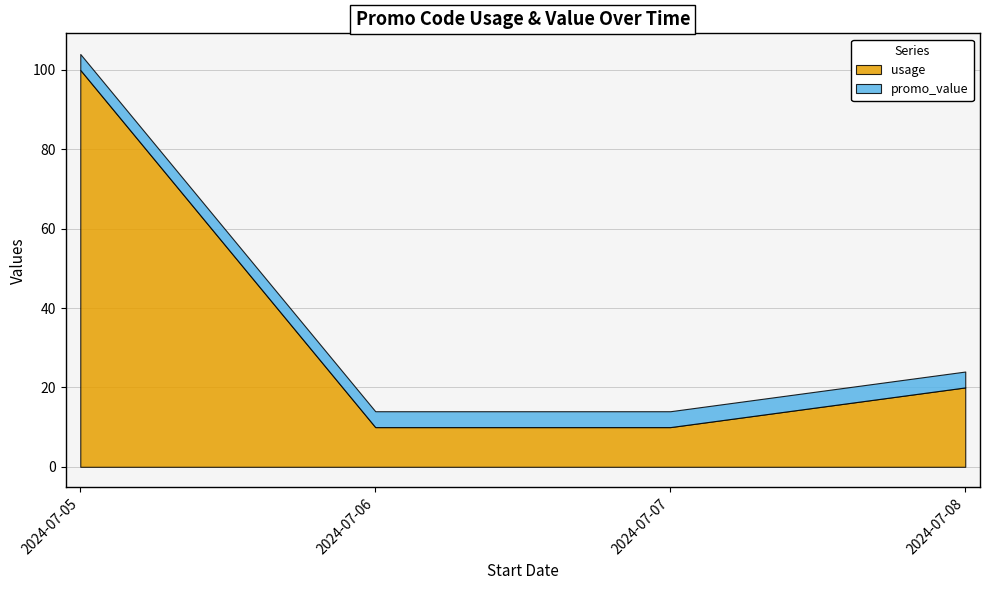

True or false: usage and promo_value intersect in this chart.

False